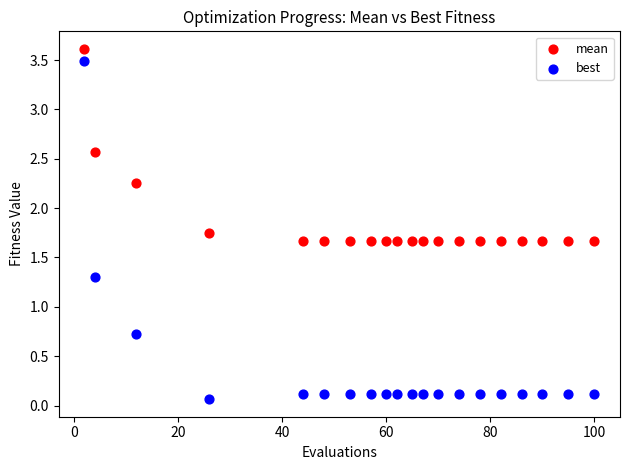

What are all the series names shown in the legend?

mean, best